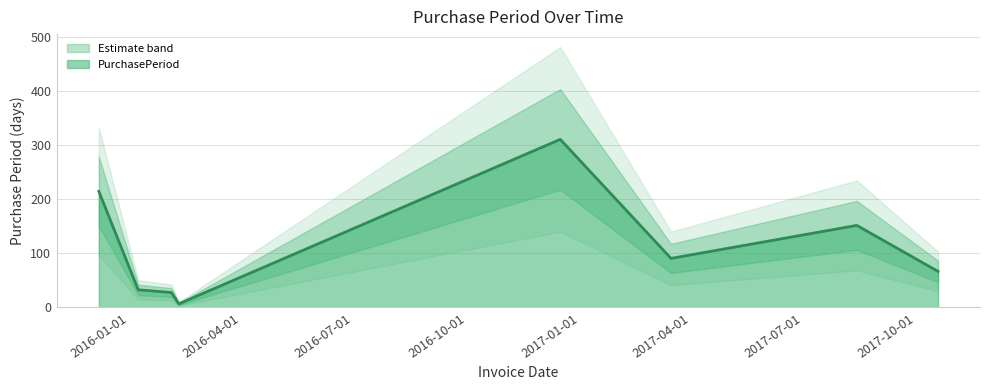

The value at 2016-01-08 is 18. True or false?

False